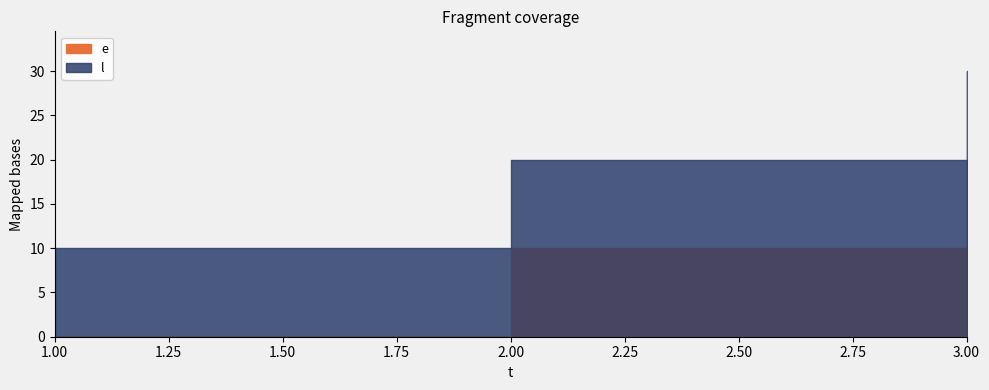

Count the e values in the range 0 to 20.

3